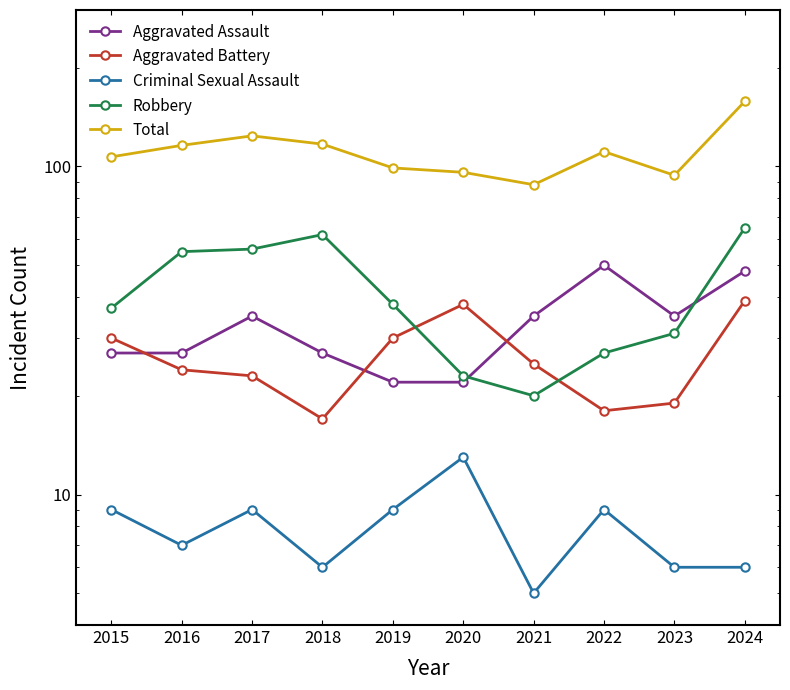

Where is the first local maximum for Robbery?

2018